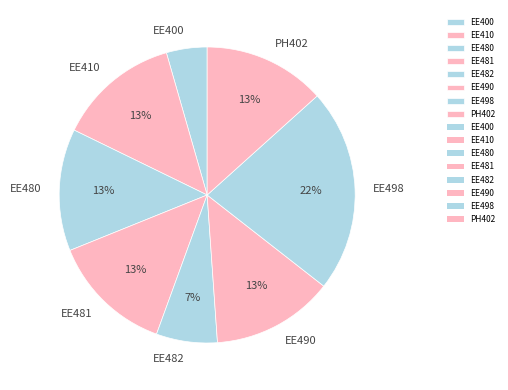

Is the sum of EE498 and EE481 greater than half?

No